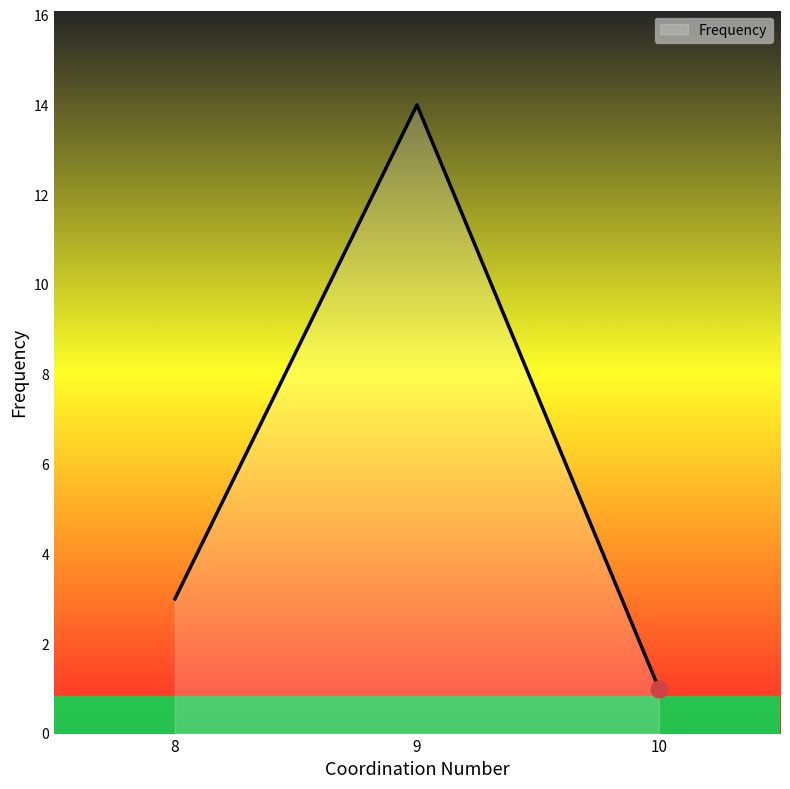

At which category does the chart reach its peak across all series?

9